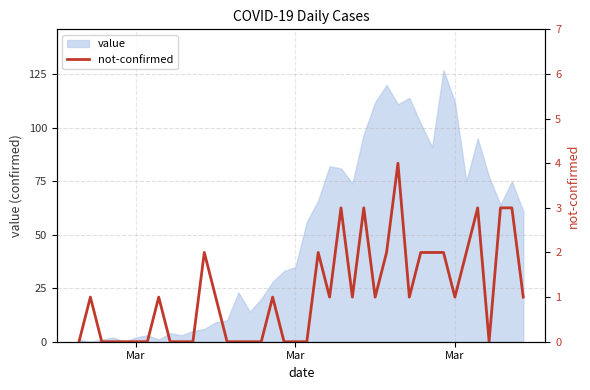

Reading right to left, what are all the values shown in this chart?

1	3	3	0	3	2	1	2	2	2	1	4	2	1	3	1	3	1	2	0	0	0	1	0	0	0	0	1	2	0	0	0	1	0	0	0	0	0	1	0